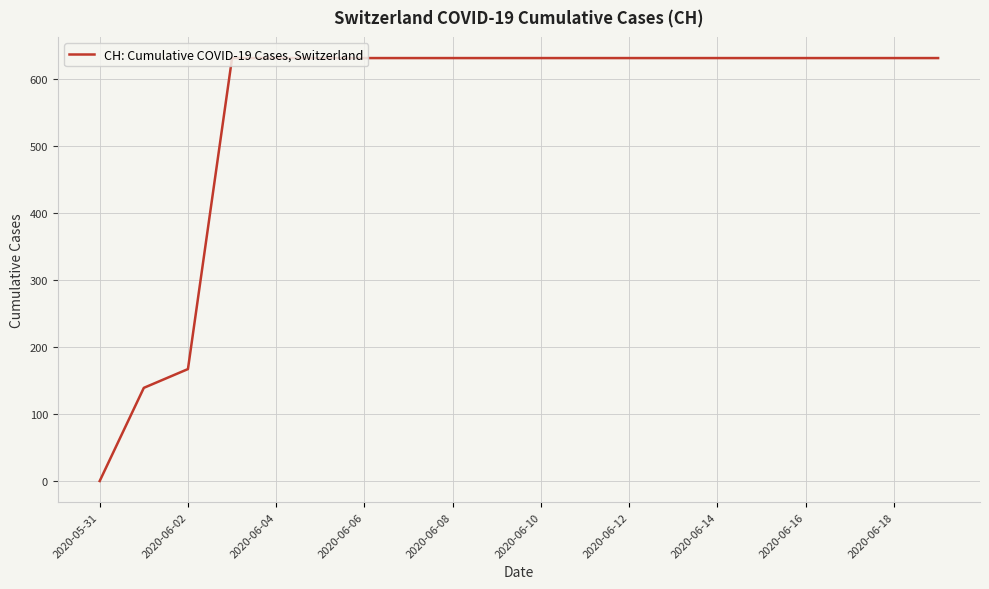

What is the greatest value displayed?

631